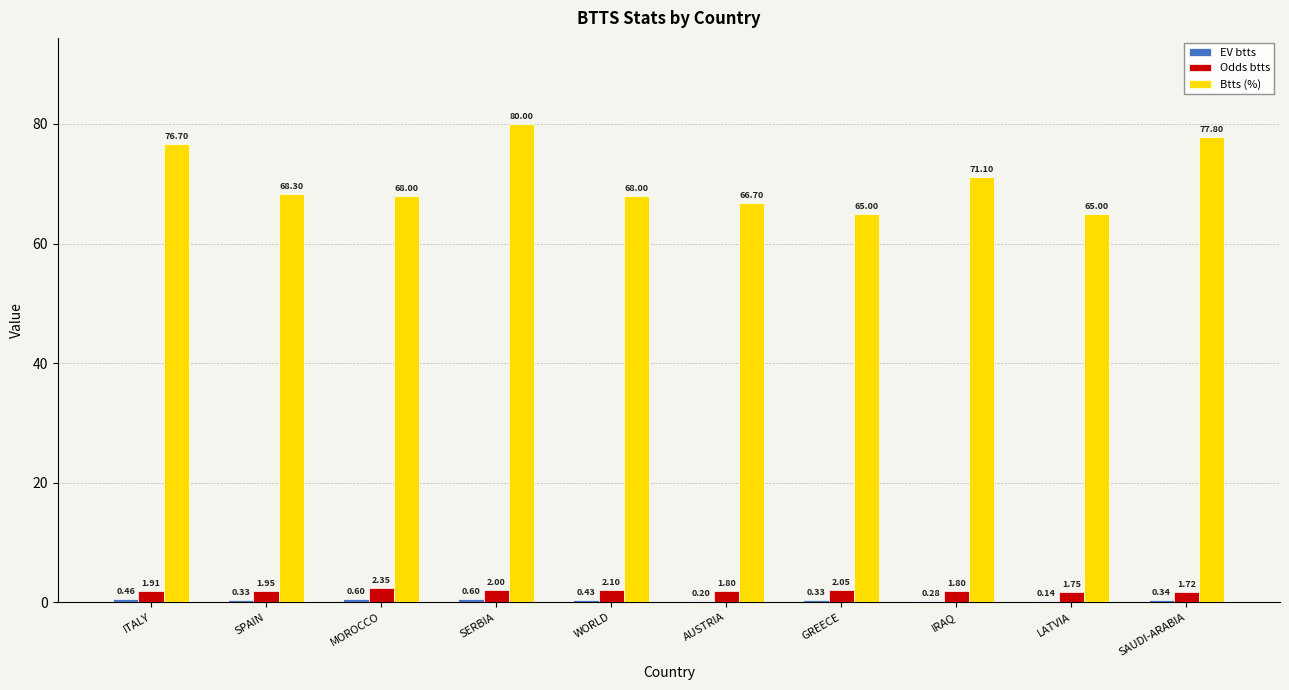

Is it true that Btts (%) equals 66.7 at AUSTRIA?

True